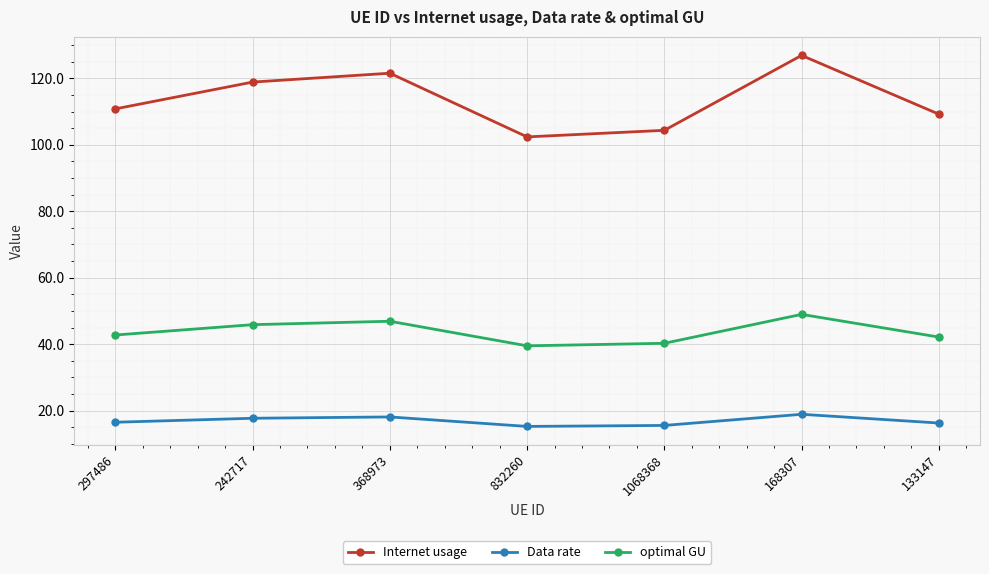

How many data points in Internet usage are less than 110?

3